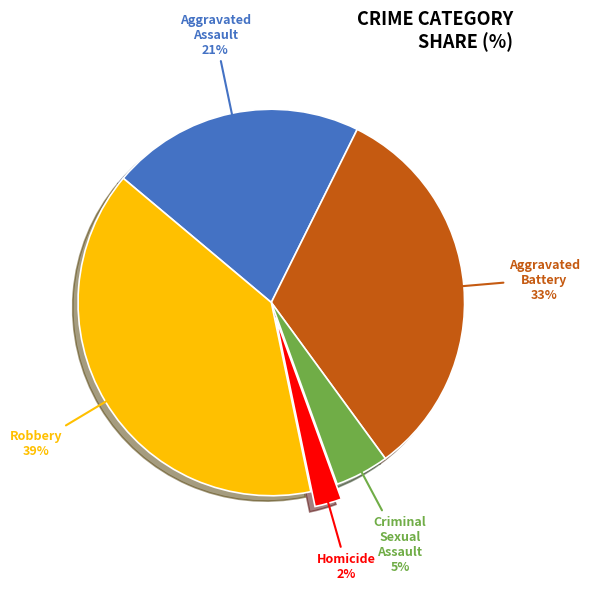

The Robbery slice represents 39% of the pie. True or false?

True